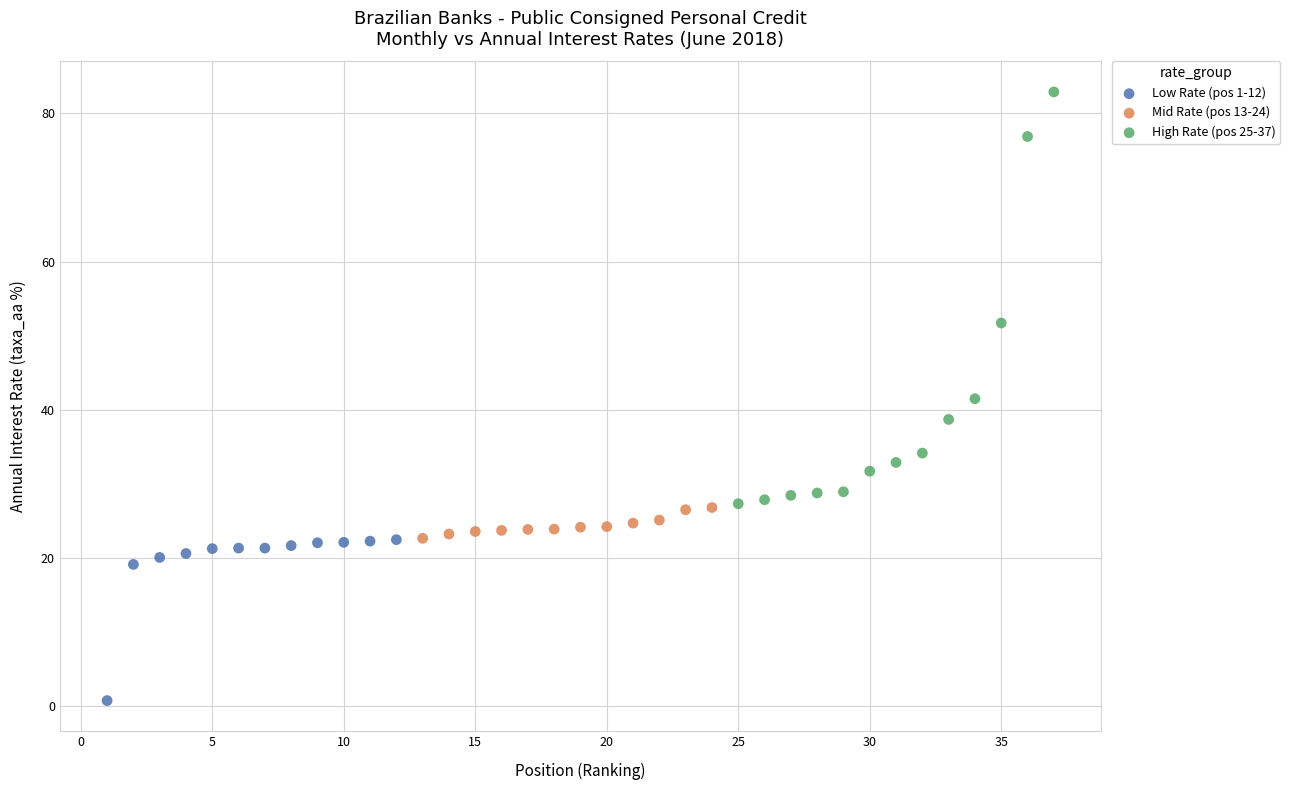

Which series contains the highest Y value?

High Rate (pos 25-37)